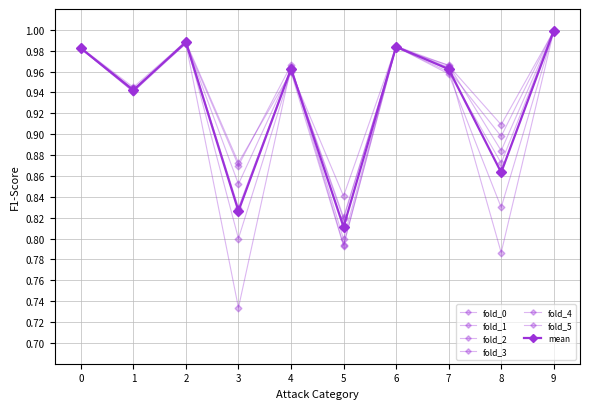

How many series are shown in this chart?

7